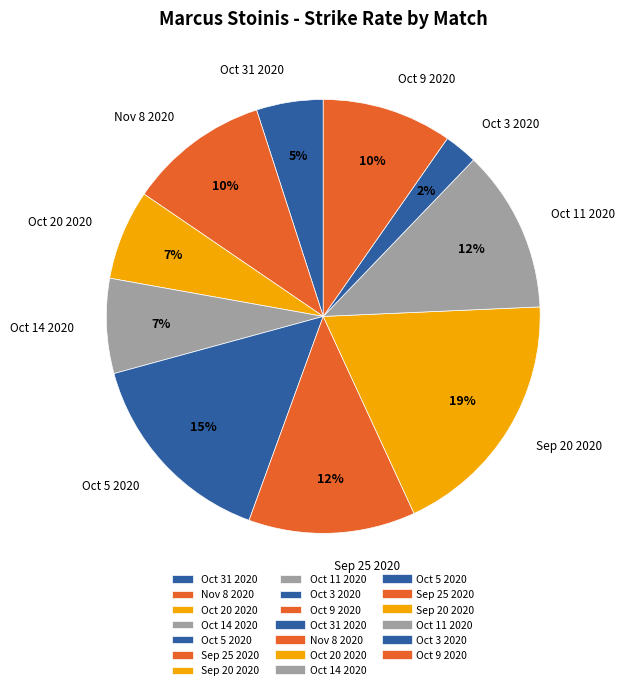

To the nearest percent, what is the average slice percentage?

10%